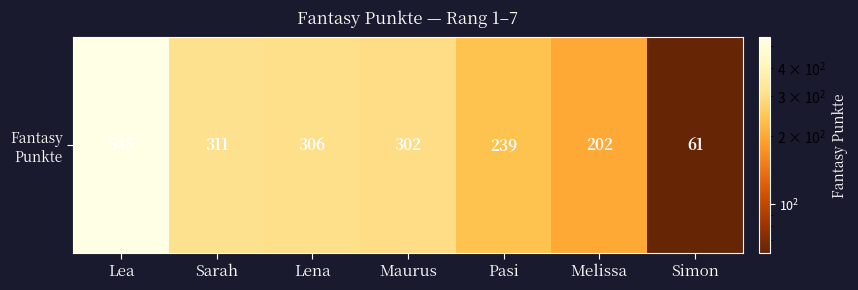

Which label corresponds to the smallest value in the chart?

Simon